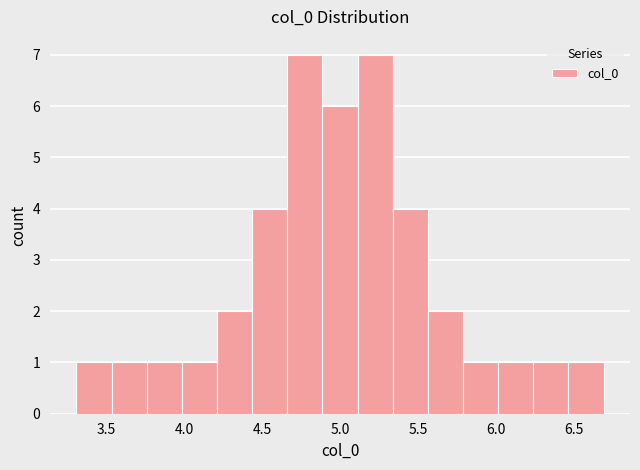

How tall is the bar that spans 3.75 to 4.00 on the x-axis? Neither the bar edges nor the heights are printed on the chart, so give them approximately, as read against the axes.

1